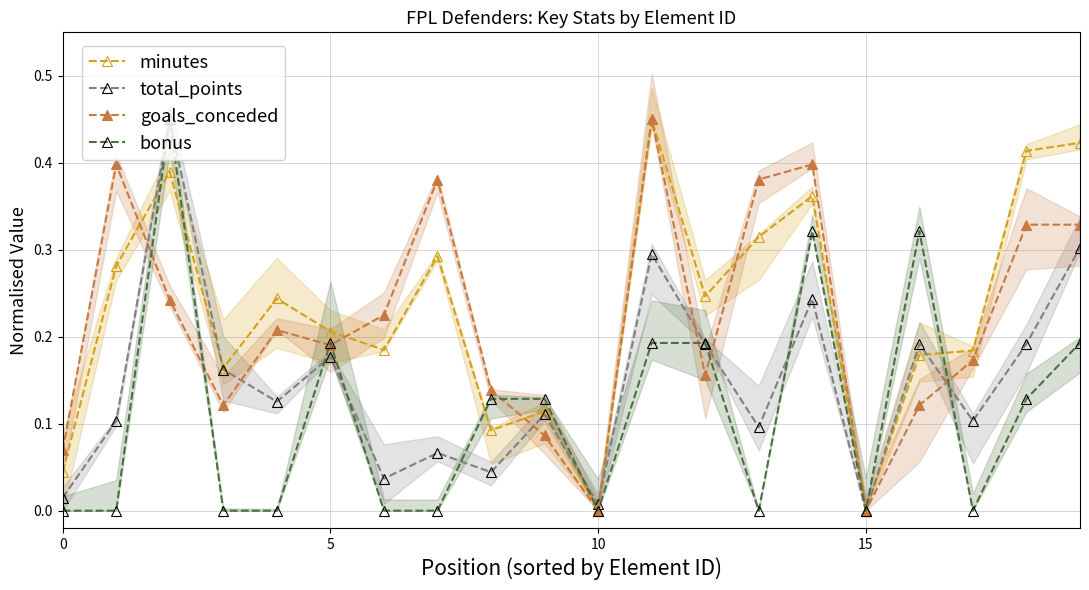

How many lines are shown in the chart?

4